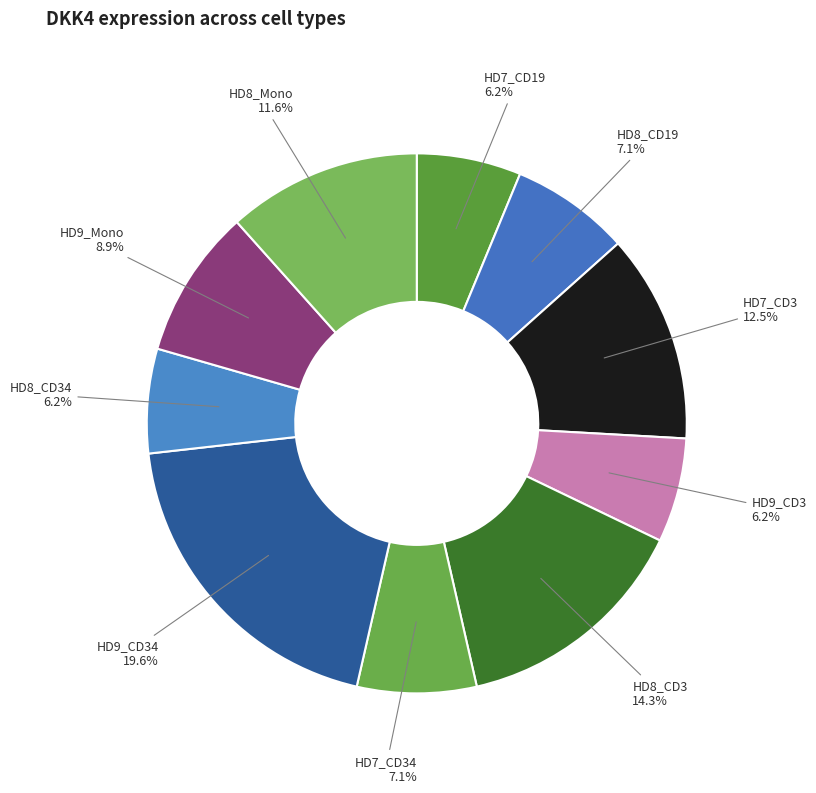

How many segments does this pie chart have?

10